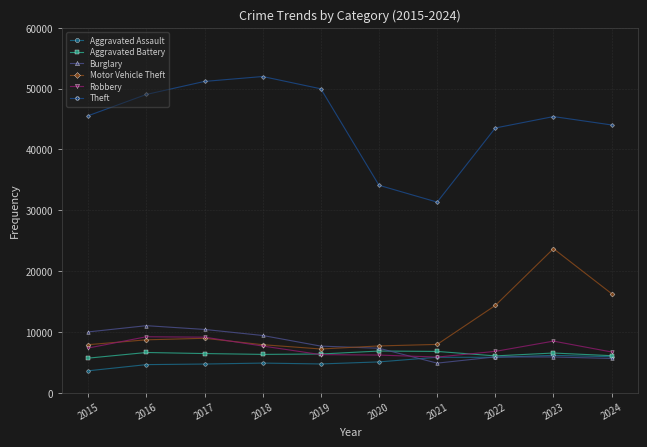

What value does the Aggravated Assault series have at 2019?

4744